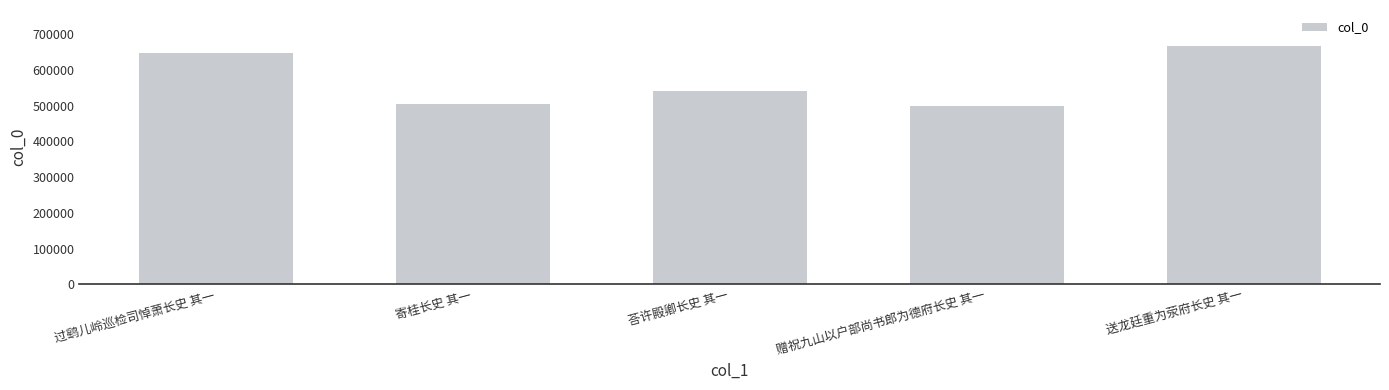

Is it true that the value at 赠祝九山以户部尚书郎为德府长史 其一 is 498838?

True